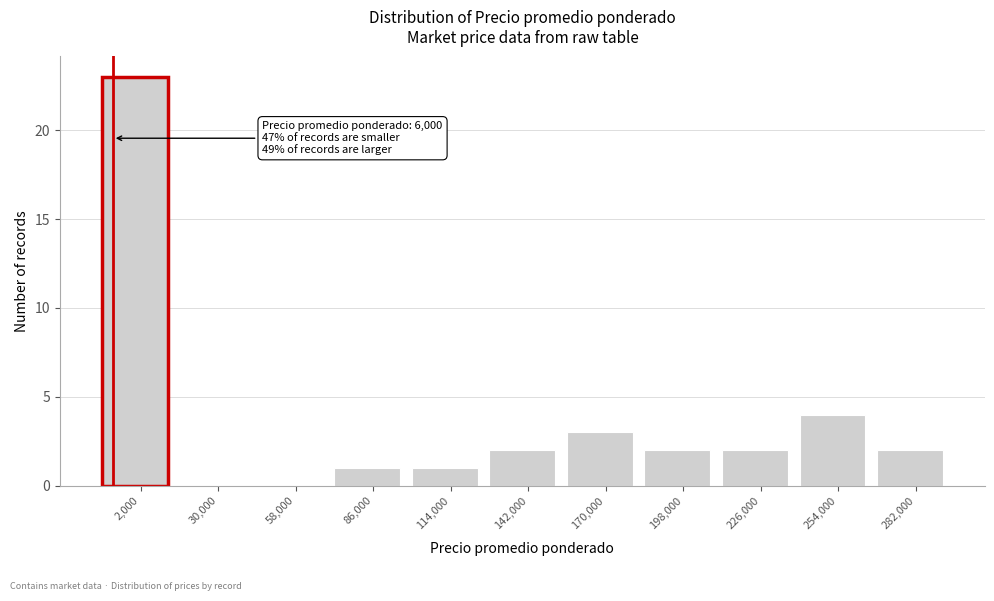

Reading left to right, extract all data points from this chart.

2,000=23	30,000=0	58,000=0	86,000=1	114,000=1	142,000=2	170,000=3	198,000=2	226,000=2	254,000=4	282,000=2